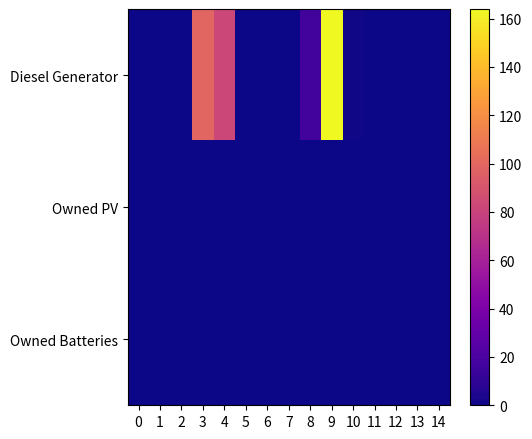

Reading left to right, what are all the values shown in this chart?

Diesel Generator: 0=0	1=0	2=0	3=99	4=82	5=0	6=0	7=0	8=17	9=164	10=1	11=0	12=0	13=0	14=0
Owned PV: 0=0	1=0	2=0	3=0	4=0	5=0	6=0	7=0	8=0	9=0	10=0	11=0	12=0	13=0	14=0
Owned Batteries: 0=0	1=0	2=0	3=0	4=0	5=0	6=0	7=0	8=0	9=0	10=0	11=0	12=0	13=0	14=0